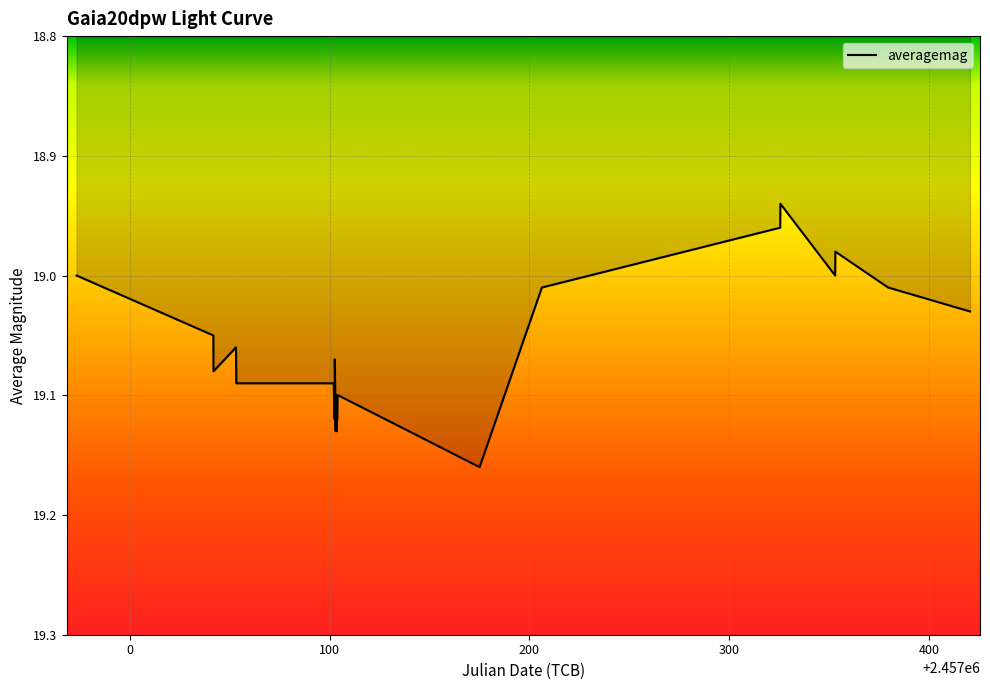

List the labels in order of value, largest first.

2015-06-01, 2015-03-21, 2015-03-22, 2015-03-21, 2015-03-22, 2015-03-22, 2015-03-20, 2015-03-21, 2015-03-21, 2015-03-21, 2015-03-22, 2015-03-22, 2015-03-22, 2015-03-22, 2015-03-22, 2015-01-30, 2015-03-20, 2015-01-19, 2015-03-21, 2015-01-30, 2015-01-19, 2016-02-01, 2015-07-02, 2015-12-22, 2015-12-23, 2014-11-11, 2015-11-26, 2015-11-26, 2015-10-29, 2015-10-30